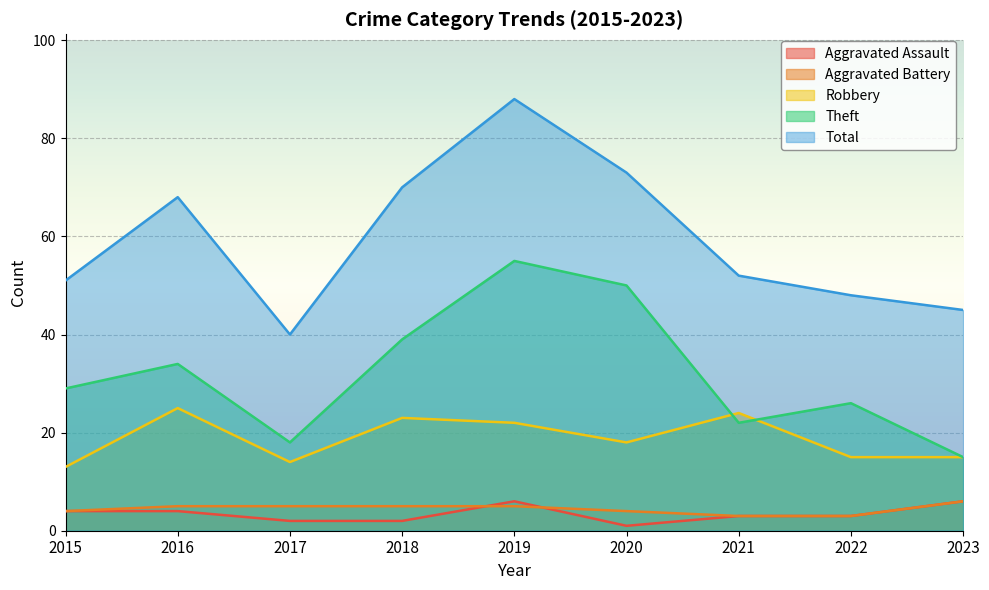

Between 2019 and 2023, which is larger?

2019